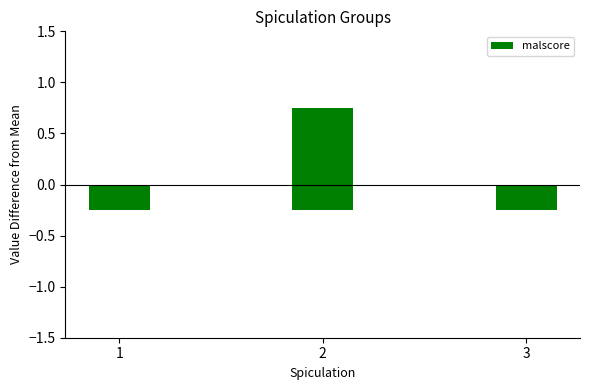

Are the bars horizontal?

No